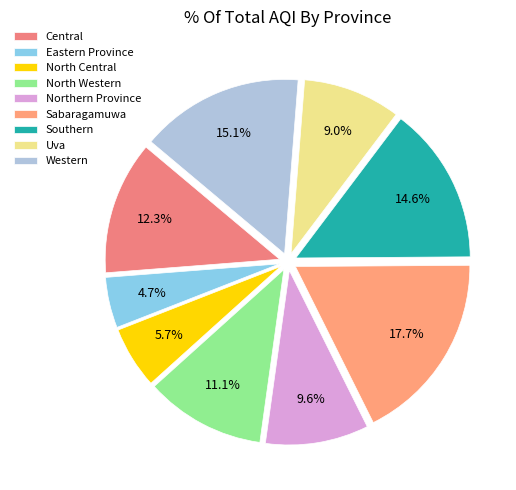

How many slices are in this pie chart?

9